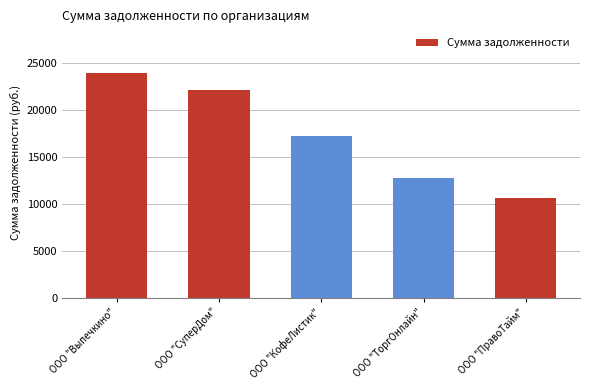

Reading right to left, transcribe all the data shown in this chart.

ООО "ПравоТайм"=10570	ООО "ТоргОнлайн"=12725	ООО "КофеЛистик"=17211	ООО "СуперДом"=22129	ООО "Выпечкино"=23891